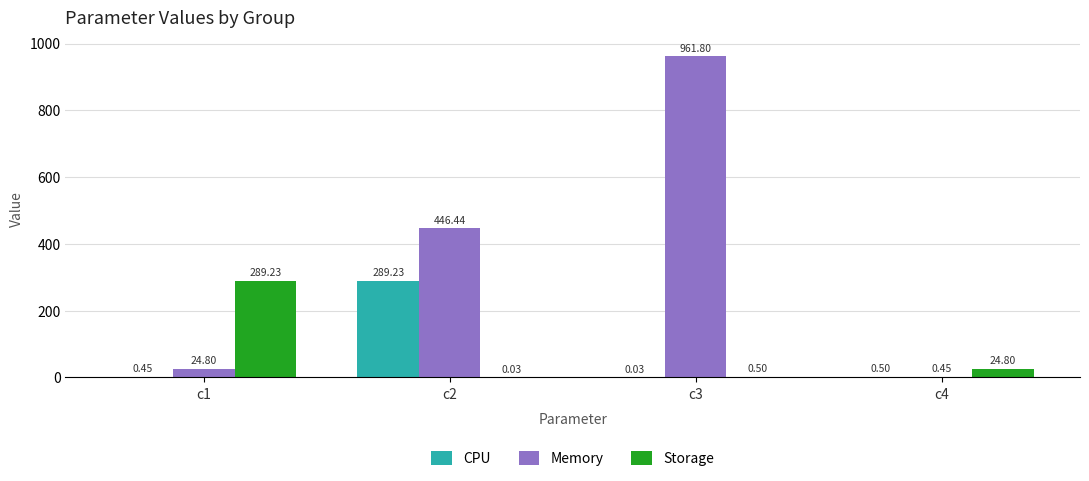

What is the average value of the Memory series?

358.4